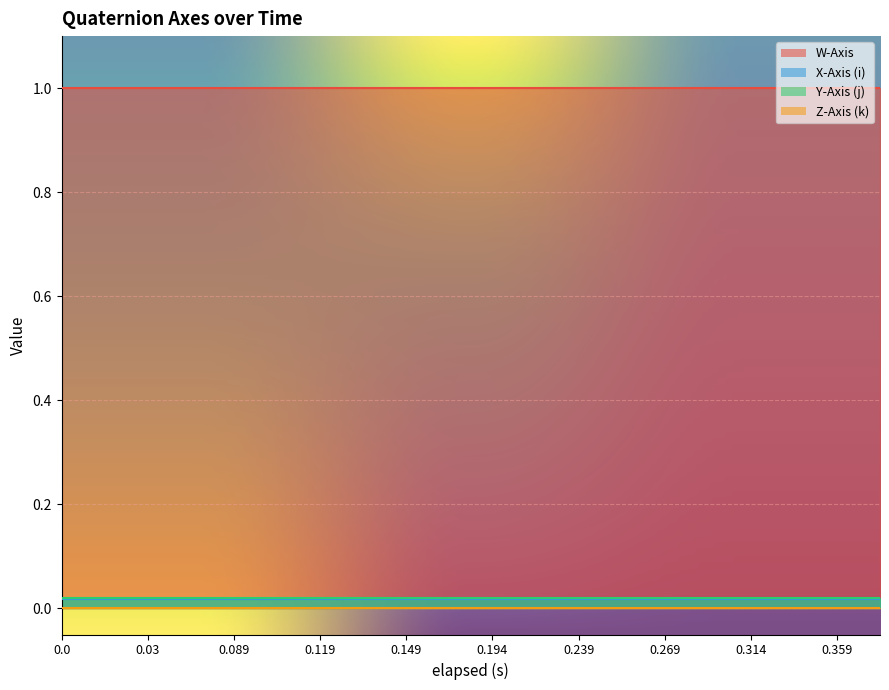

Which has a higher value, 0.299 or 0.179?

0.299